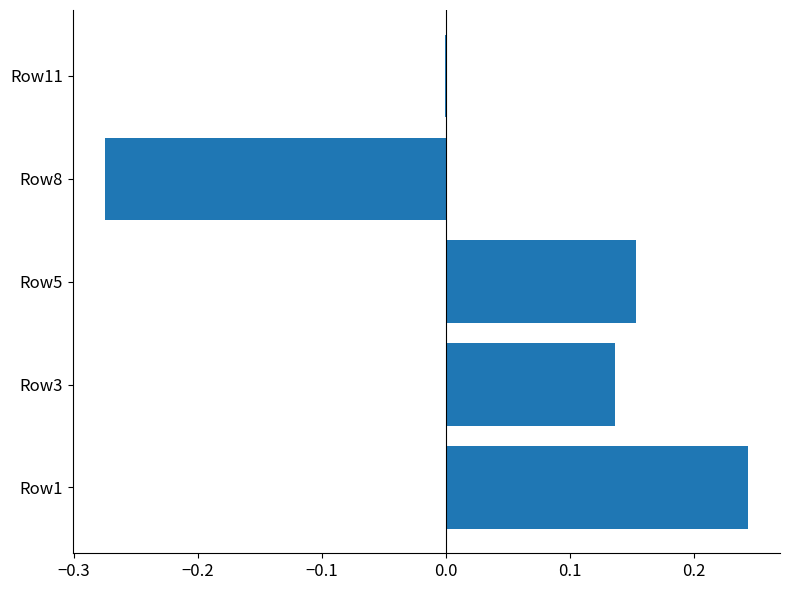

How many distinct data groups are displayed?

1